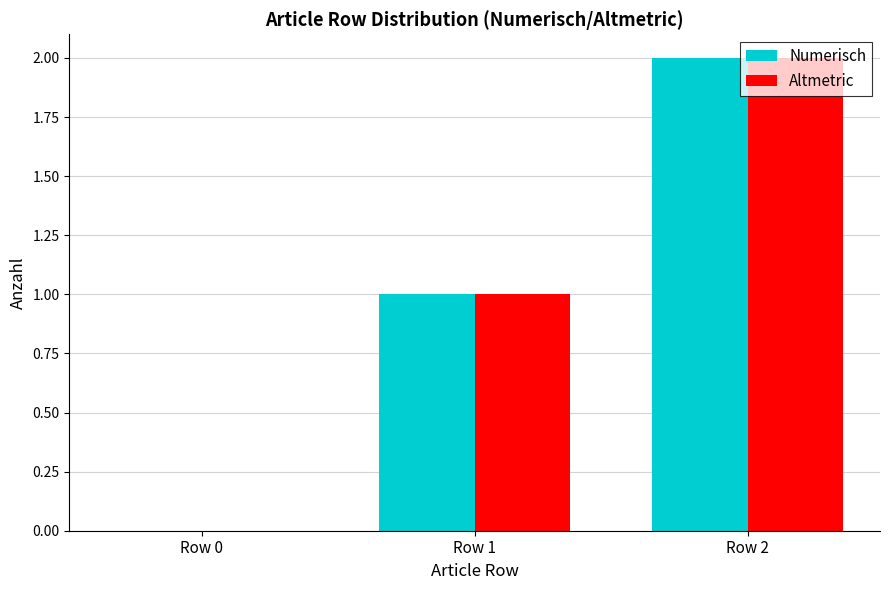

How many values in Numerisch are above zero?

2